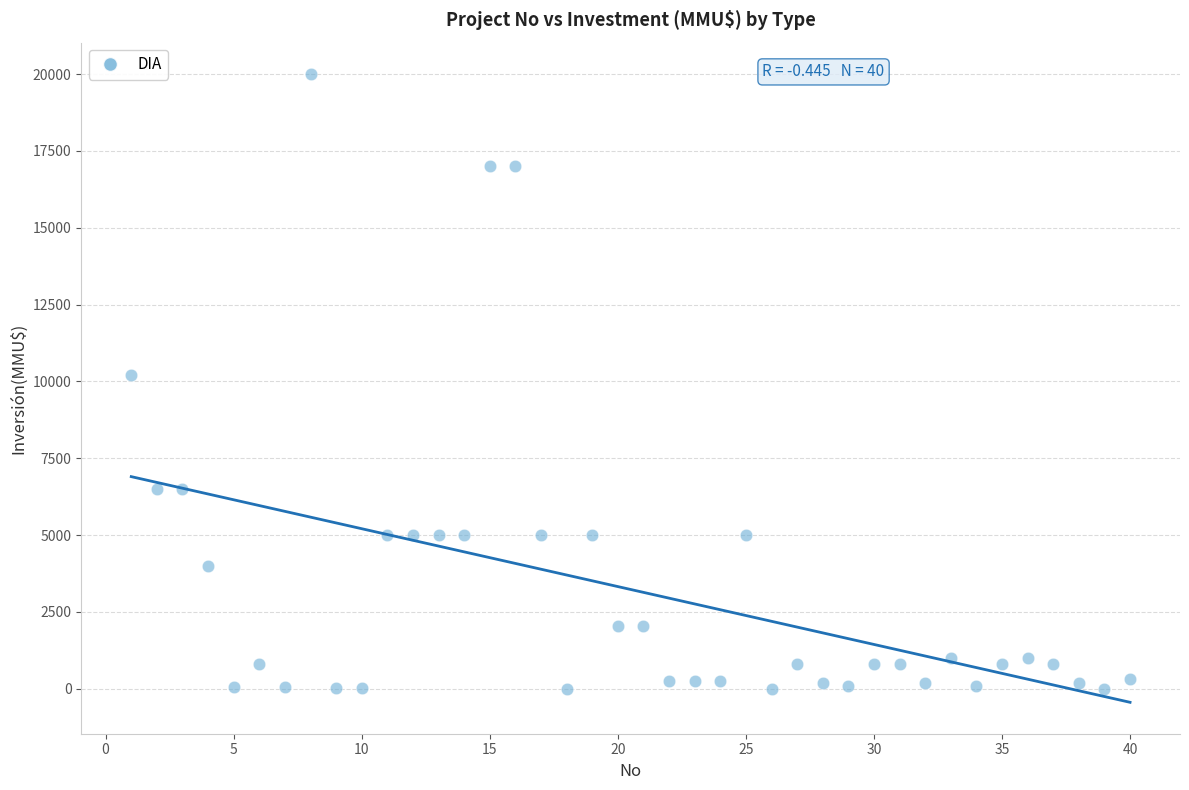

What is the range of Y values (max minus min)?

20000